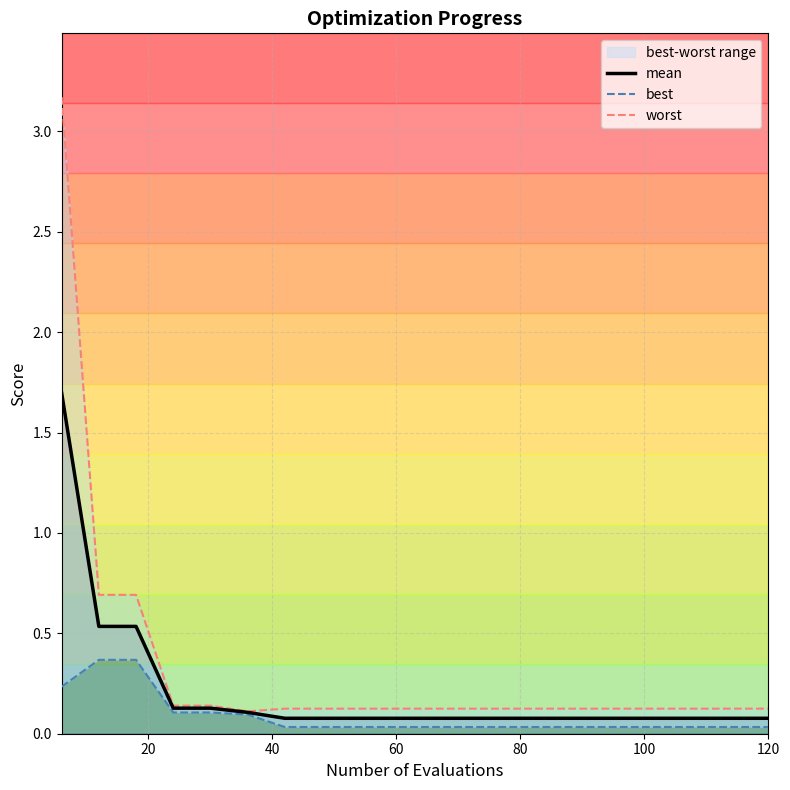

What is the highest value of the mean series?

1.7